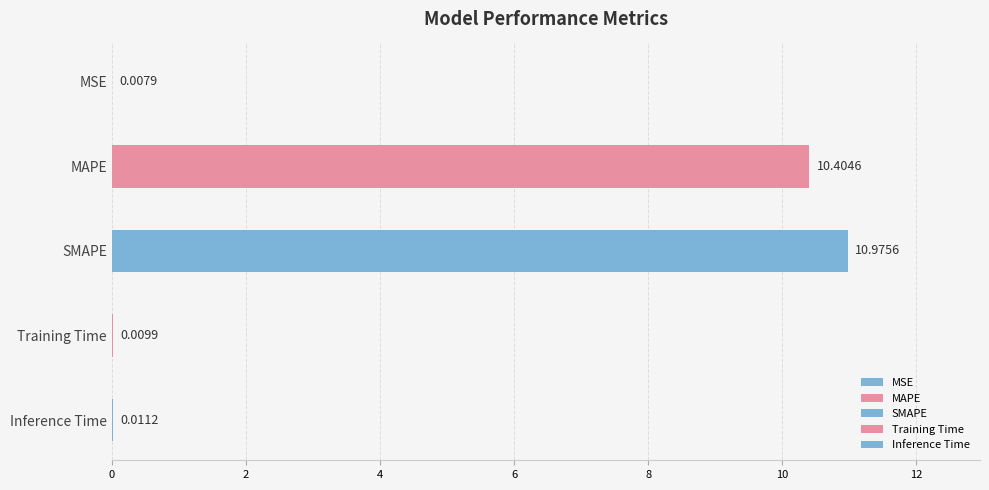

Reading left to right, list all the values displayed in this chart.

0.0	10.4	11.0	0.0	0.0